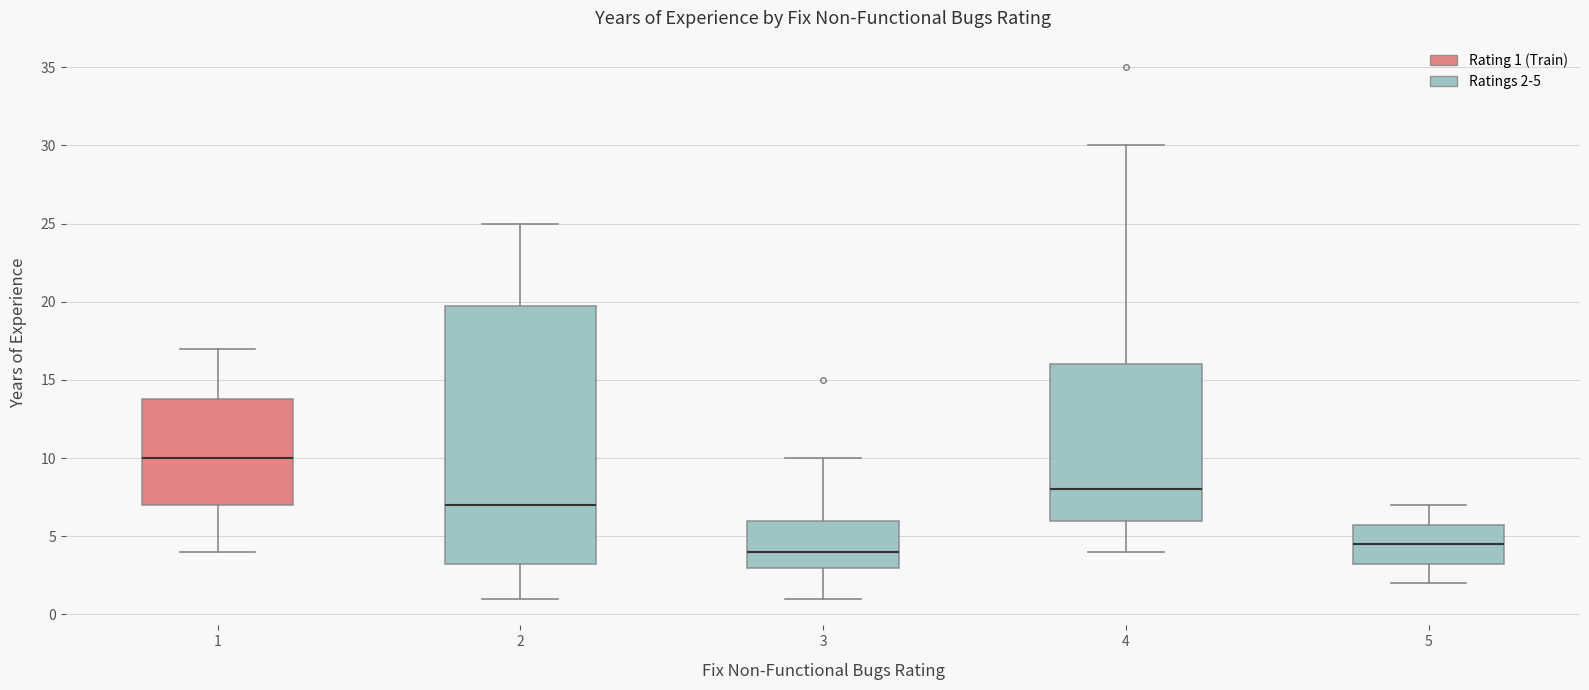

Which box has the highest median line?

1